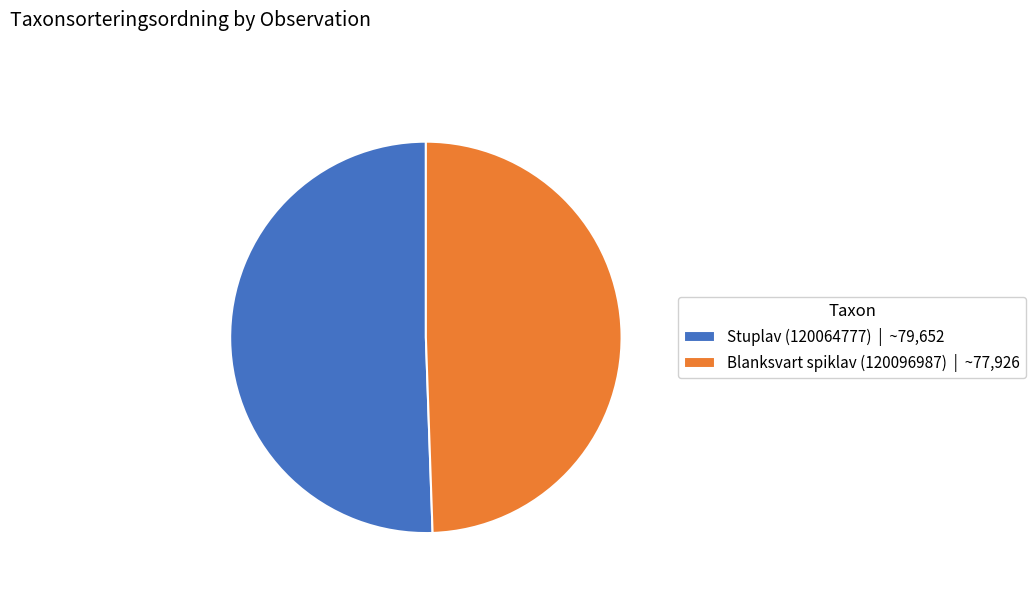

What is the largest slice in the pie chart?

Stuplav (120064777)